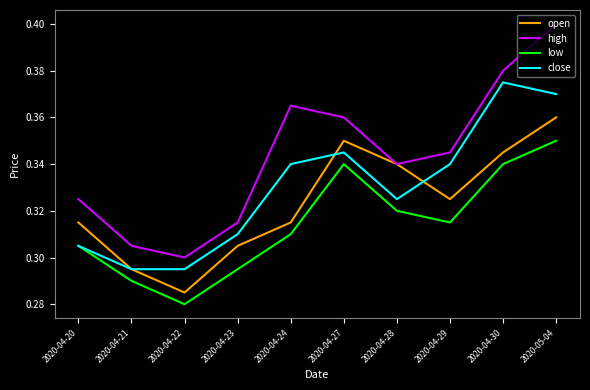

What is the difference between the highest and lowest values at 2020-04-24?

0.1